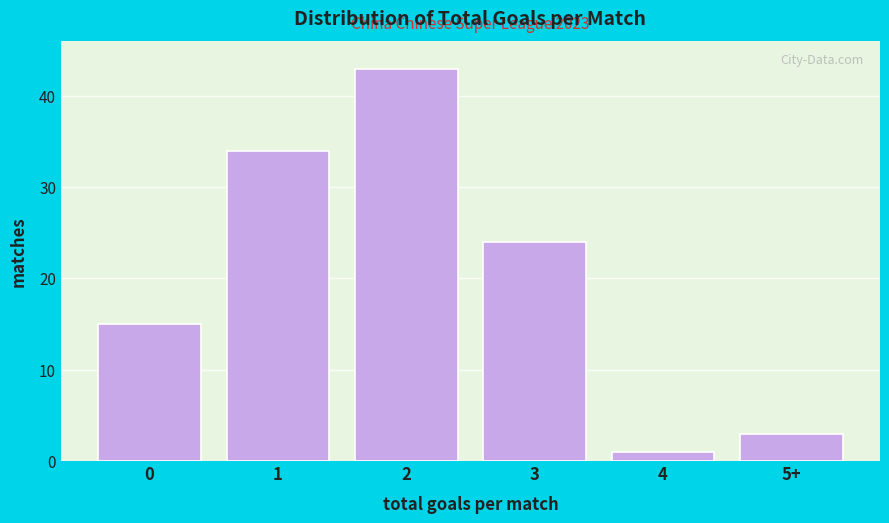

Reading left to right, extract all data points from this chart.

15	34	43	24	1	3